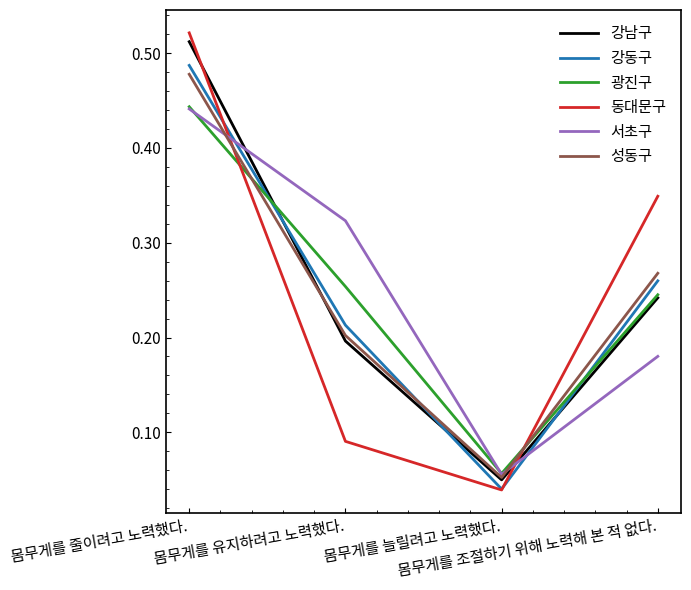

Rank the categories by 성동구 value from highest to lowest.

몸무게를 줄이려고 노력했다., 몸무게를 조절하기 위해 노력해 본 적 없다., 몸무게를 유지하려고 노력했다., 몸무게를 늘릴려고 노력했다.